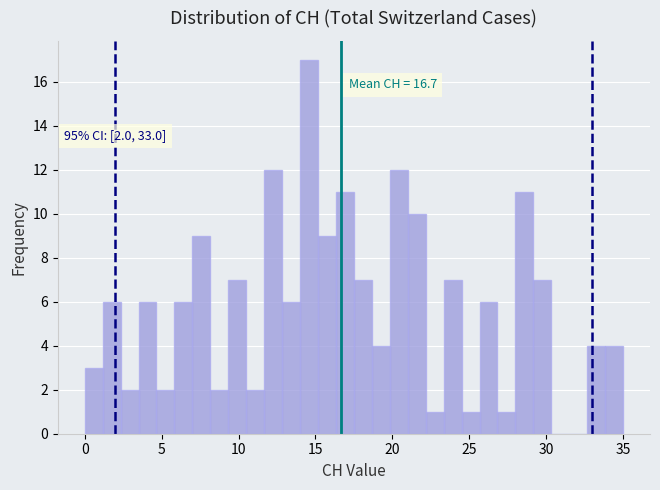

Around what value on the x-axis is the tallest bar? Give the approximate position of its centre, as read against the axis.

14.5